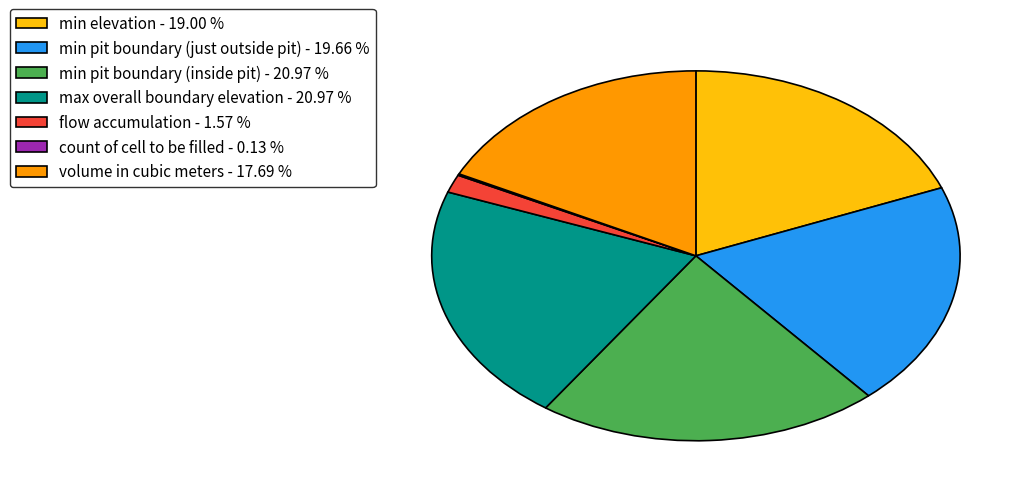

Which has a higher value, min elevation or max overall boundary elevation?

max overall boundary elevation